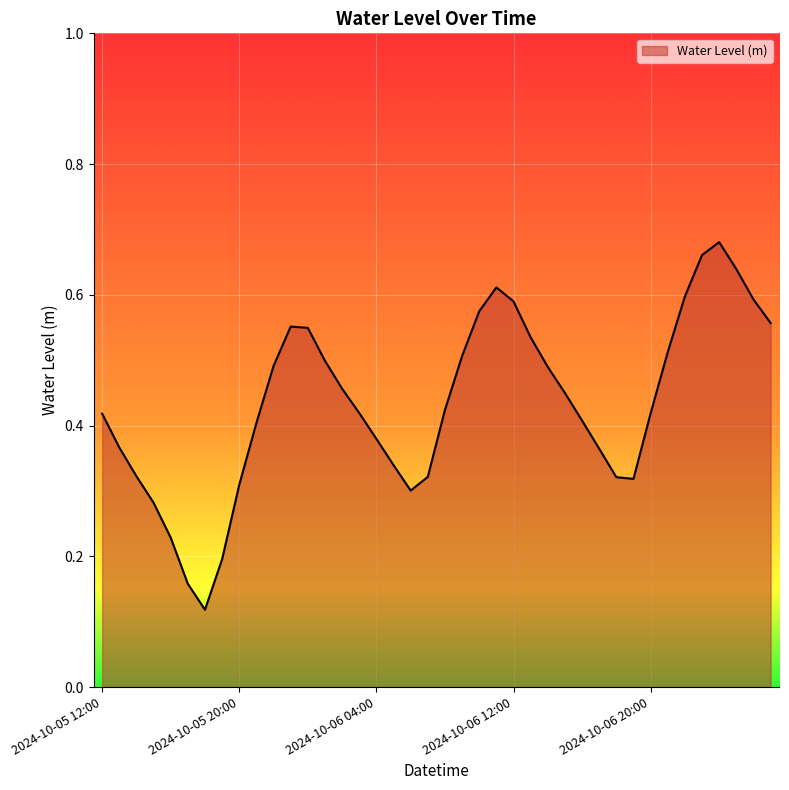

Rank the categories by value from lowest to highest.

2024-10-05 18:00, 2024-10-05 17:00, 2024-10-05 19:00, 2024-10-05 16:00, 2024-10-05 15:00, 2024-10-06 06:00, 2024-10-05 20:00, 2024-10-06 19:00, 2024-10-06 18:00, 2024-10-06 07:00, 2024-10-05 14:00, 2024-10-06 05:00, 2024-10-06 17:00, 2024-10-05 13:00, 2024-10-06 04:00, 2024-10-05 21:00, 2024-10-06 16:00, 2024-10-05 12:00, 2024-10-06 20:00, 2024-10-06 03:00, 2024-10-06 08:00, 2024-10-06 15:00, 2024-10-06 02:00, 2024-10-06 14:00, 2024-10-05 22:00, 2024-10-06 01:00, 2024-10-06 09:00, 2024-10-06 21:00, 2024-10-06 13:00, 2024-10-06 00:00, 2024-10-05 23:00, 2024-10-07 03:00, 2024-10-06 10:00, 2024-10-06 12:00, 2024-10-07 02:00, 2024-10-06 22:00, 2024-10-06 11:00, 2024-10-07 01:00, 2024-10-06 23:00, 2024-10-07 00:00